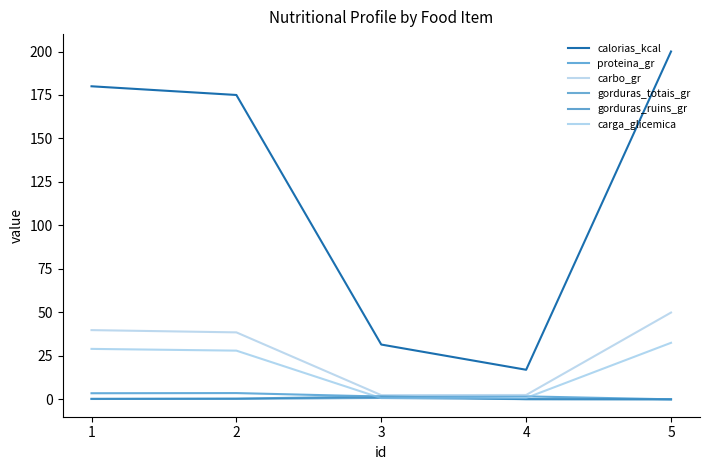

True or false: gorduras_totais_gr has a value of 0.5 at 2.

False